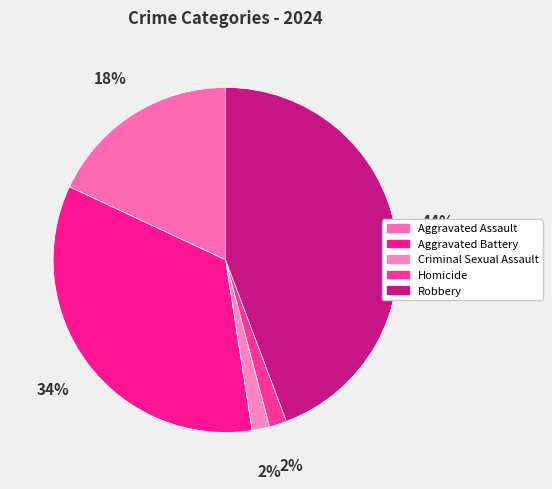

Which category has the smallest portion of the pie?

Criminal Sexual Assault